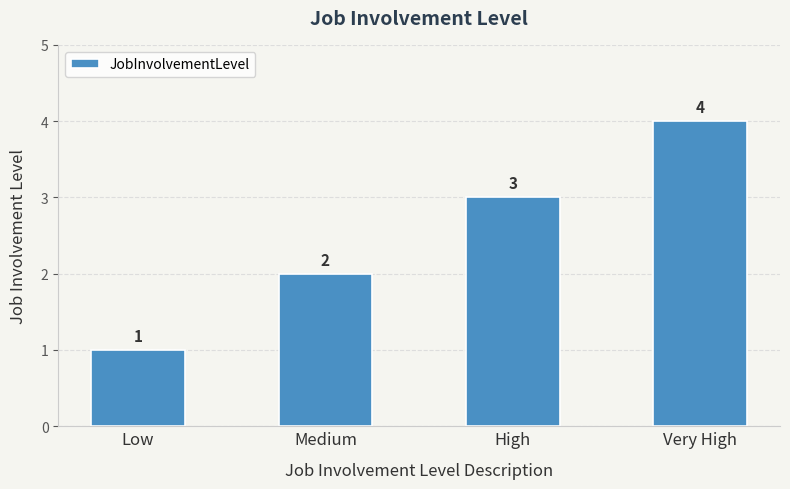

At which label is the value closest to 2?

Medium